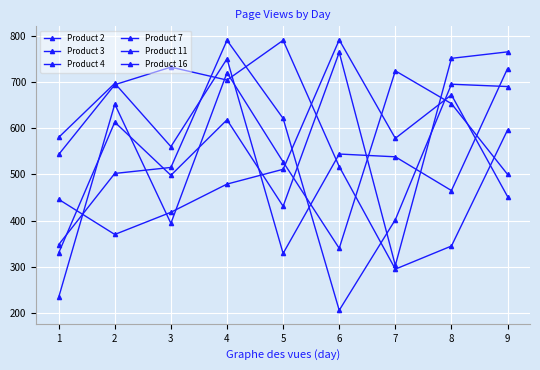

Which category has the lowest value in the Product 11 series?

7